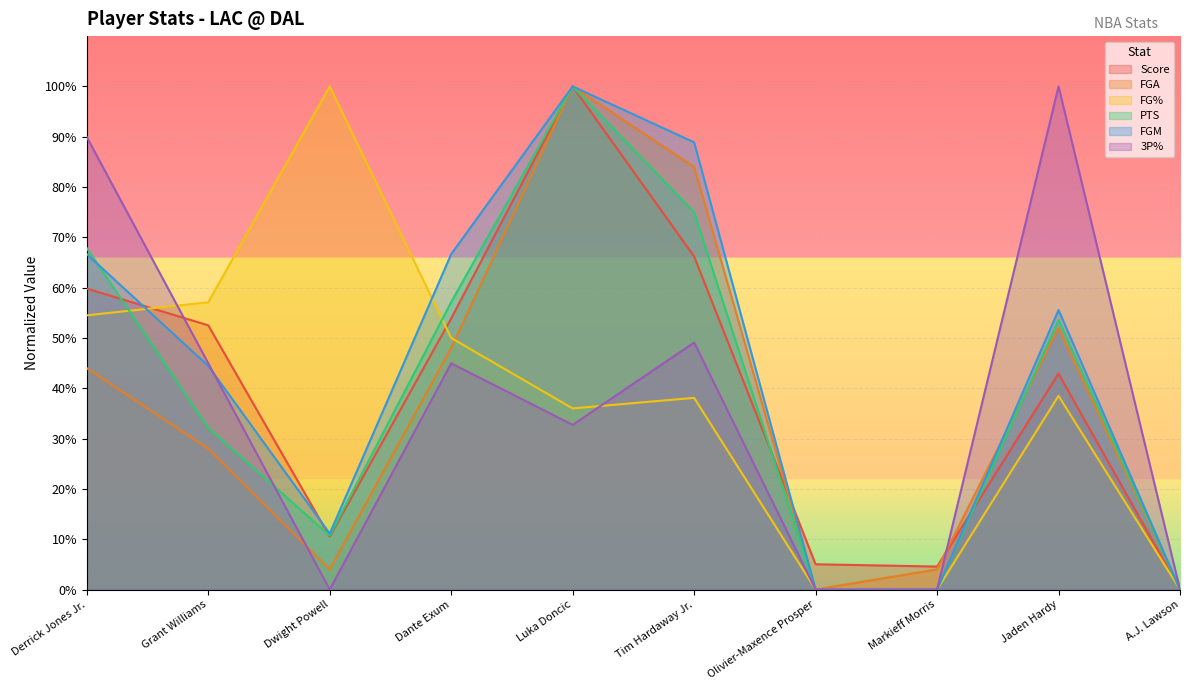

Which series has the widest spread of values?

Score